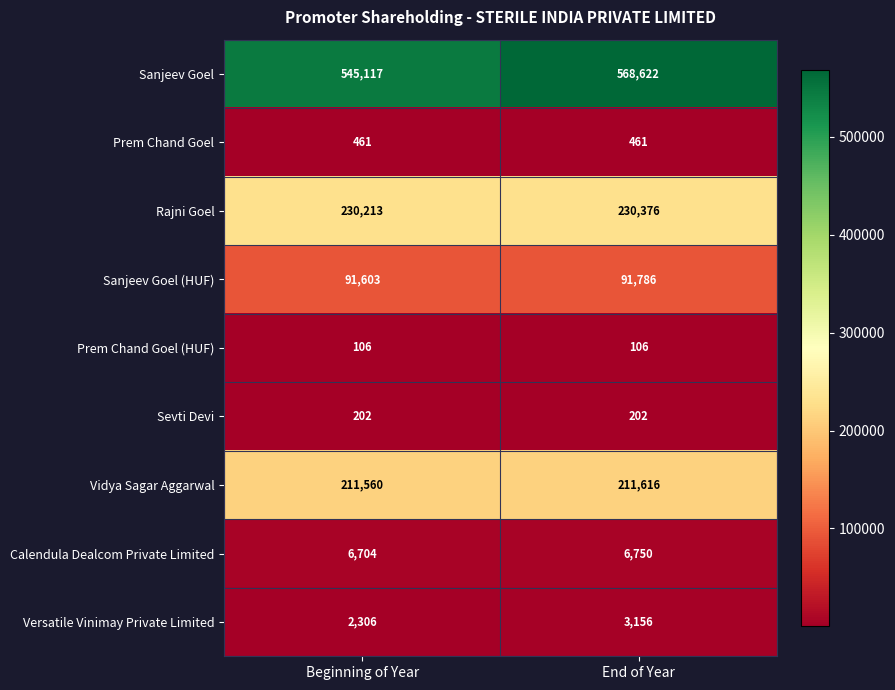

At how many categories does at least one series exceed 164049?

2